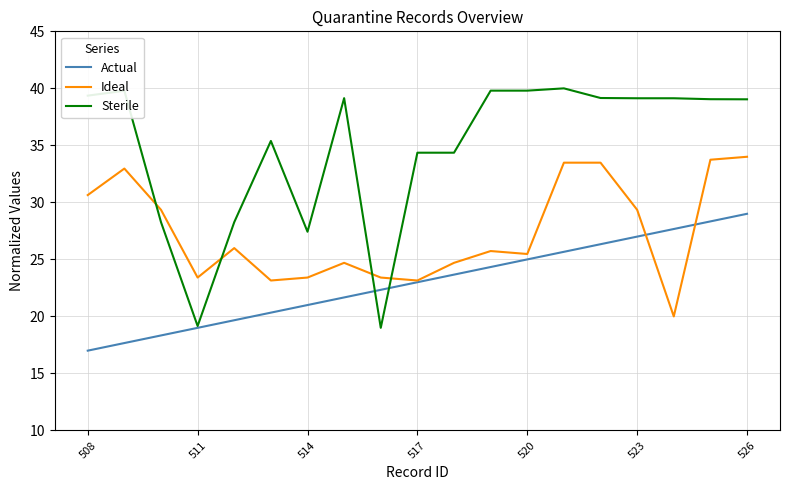

What is the average value of the Ideal series?

27.4